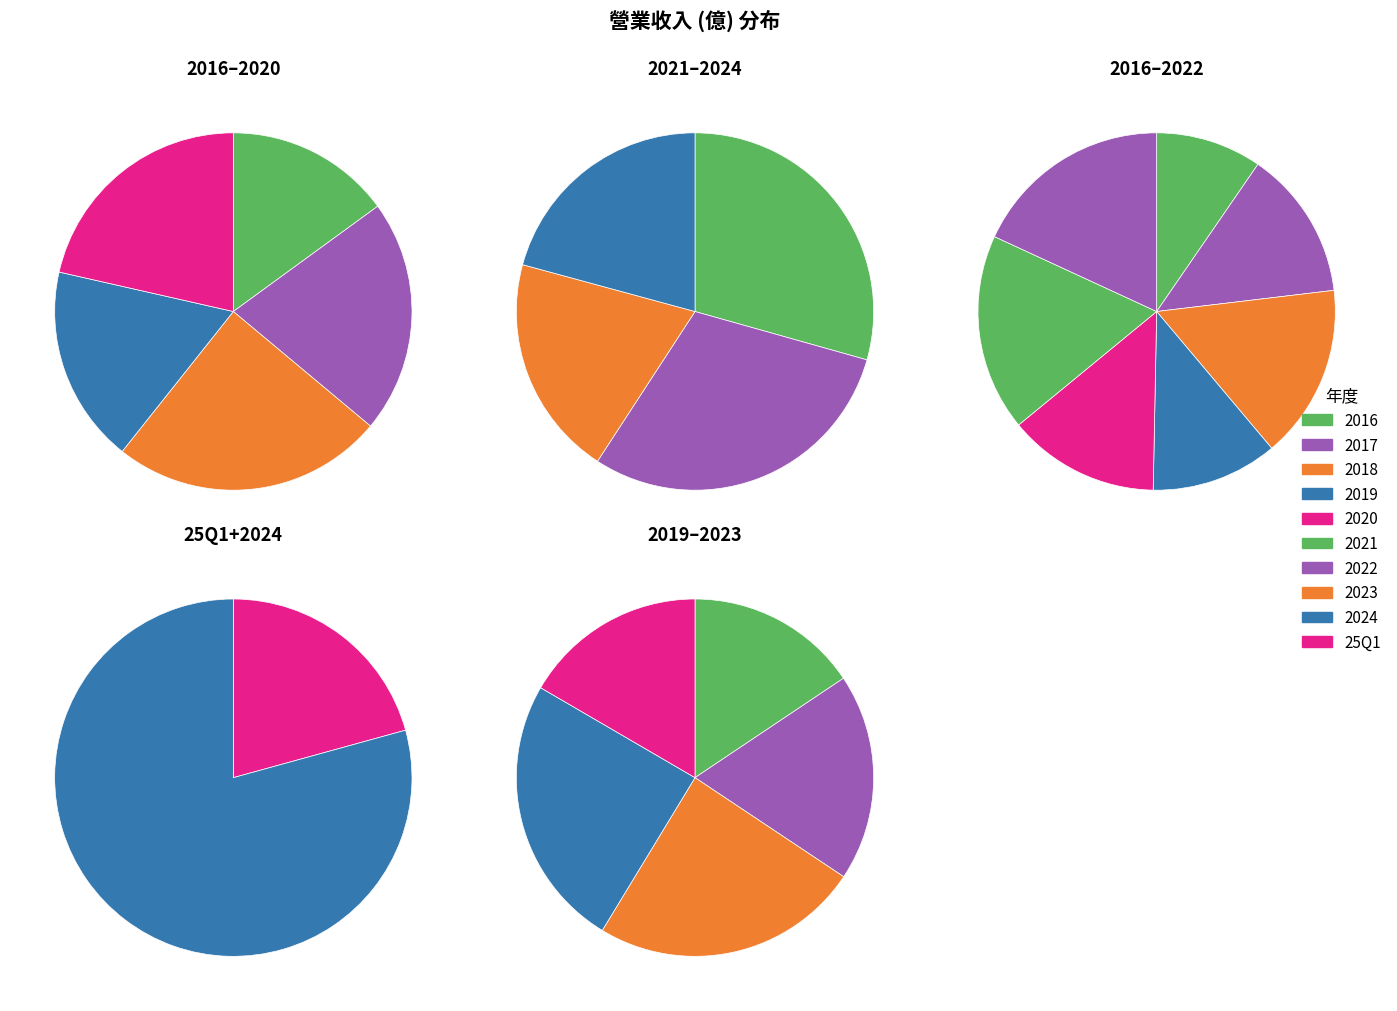

Combined, what portion of the pie is 2017 and 2020?

21.3%